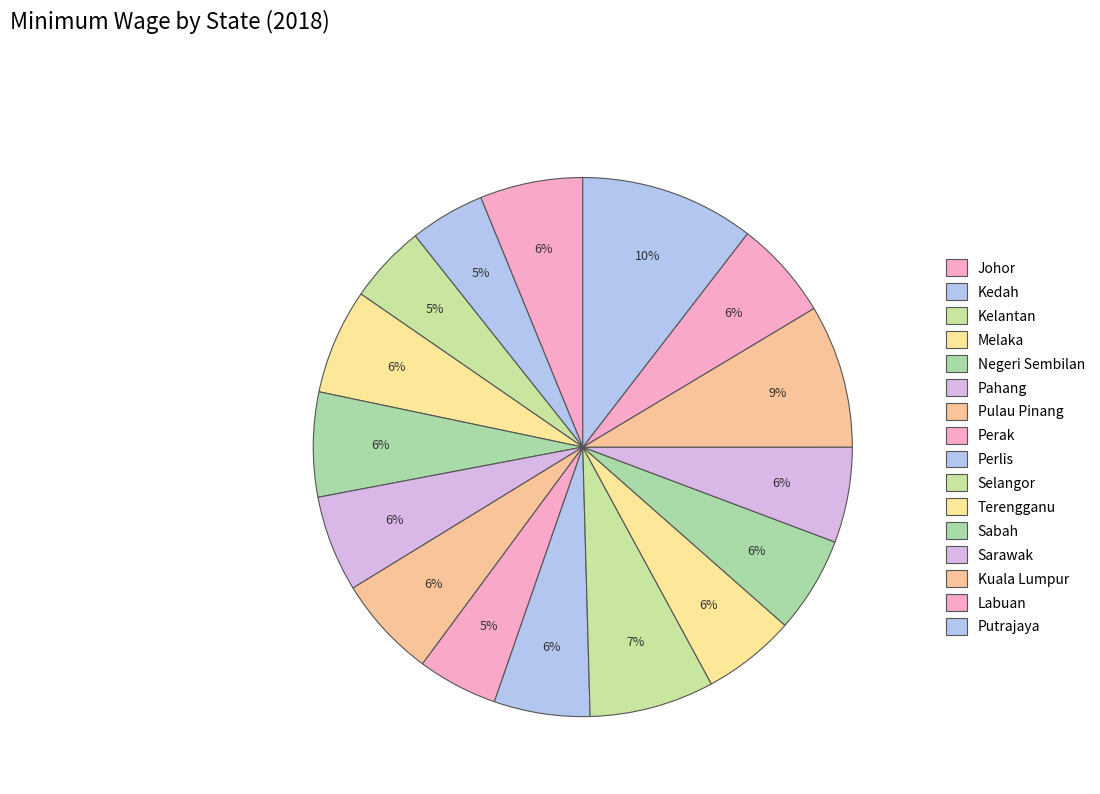

How many slices are in this pie chart?

16